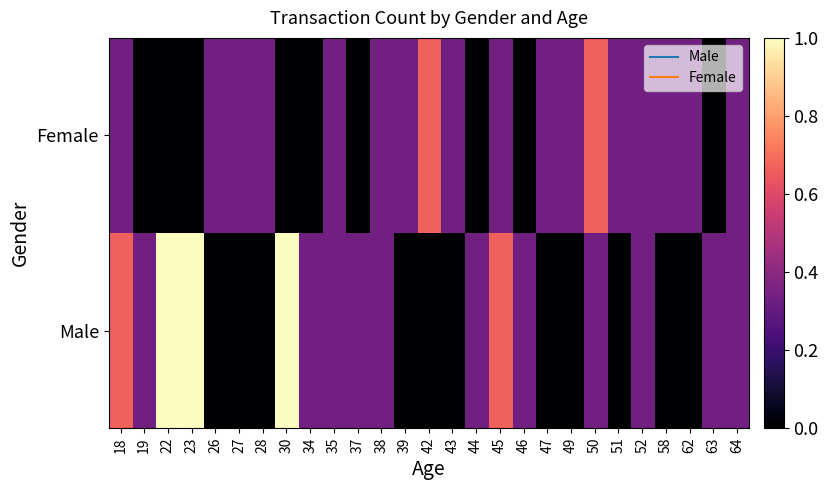

Which label corresponds to the smallest value in the chart?

26